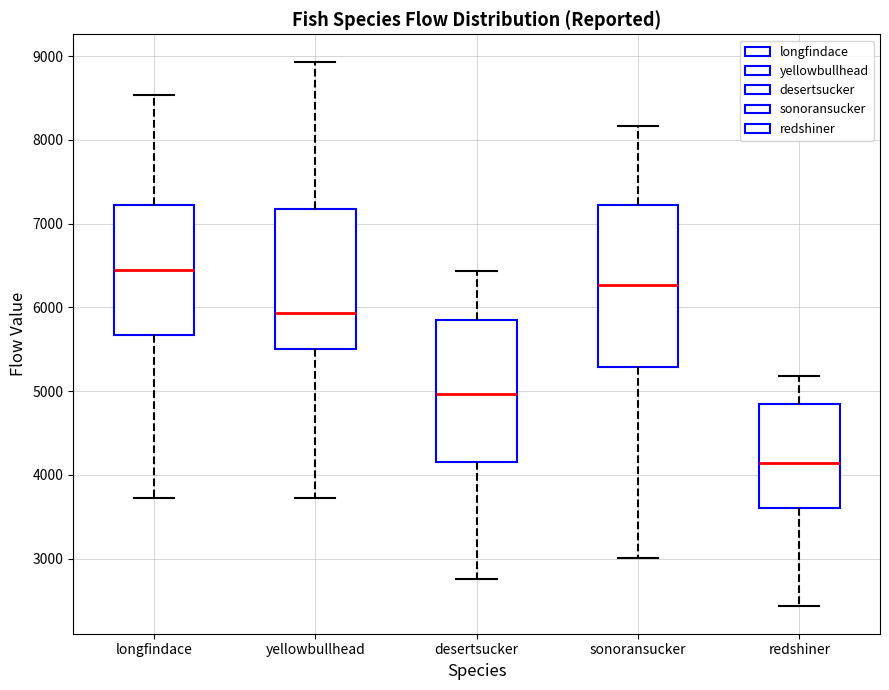

Comparing the boxes themselves (not the whiskers), which one is the tallest?

sonoransucker